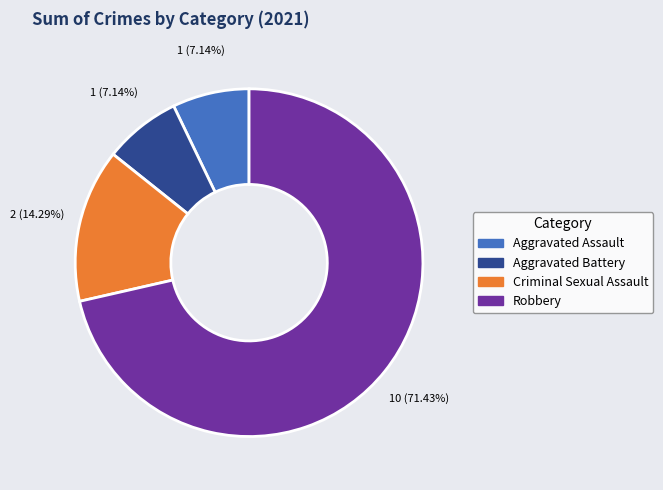

Is there any slice that represents more than half of the pie?

Yes